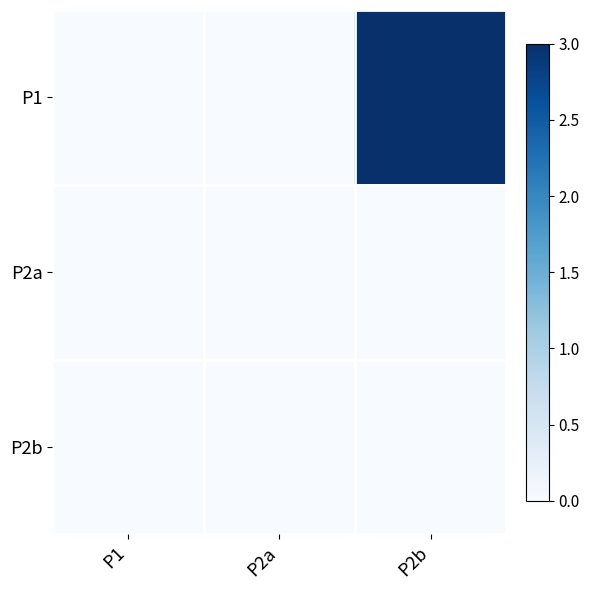

Reading right to left, transcribe all the data shown in this chart.

P1: P2b=3	P2a=0	P1=0
P2a: P2b=0	P2a=0	P1=0
P2b: P2b=0	P2a=0	P1=0